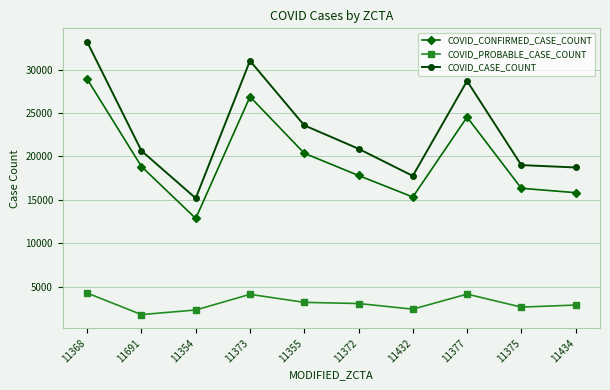

What is the sum of all COVID_PROBABLE_CASE_COUNT values?

30996